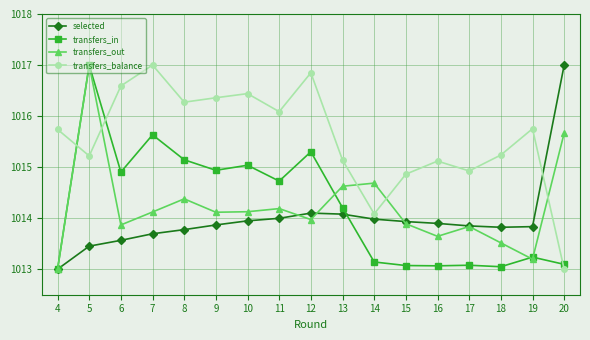

What is the maximum value for transfers_in?

1017.0